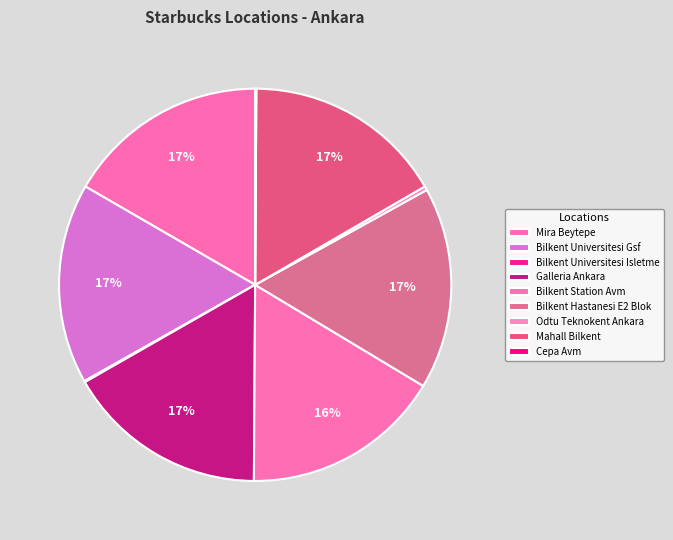

Does Mahall Bilkent account for over 50% of the chart?

No